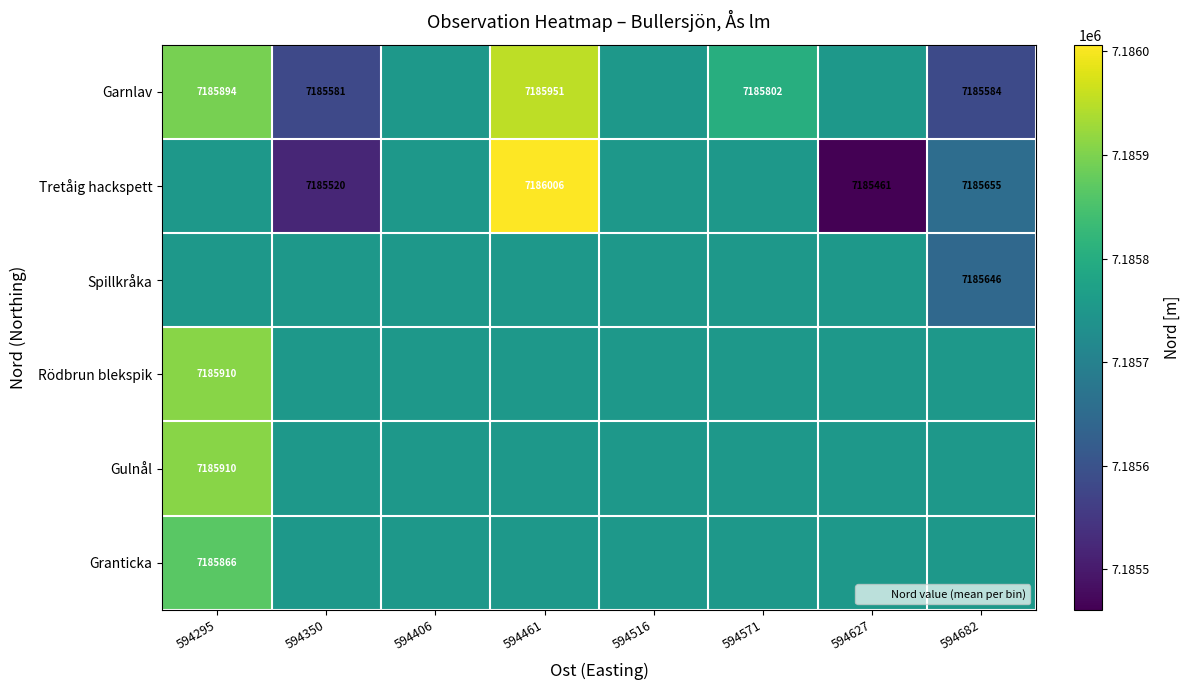

Read the Rödbrun blekspik value at 594627.

7185752.9